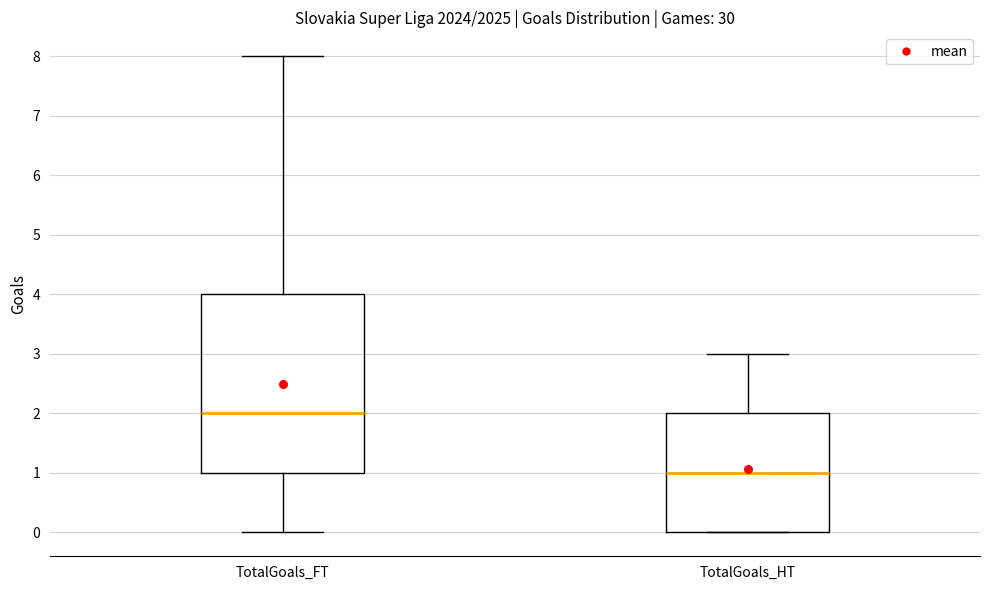

Which box is the tallest, from its lower edge to its upper edge?

TotalGoals_FT